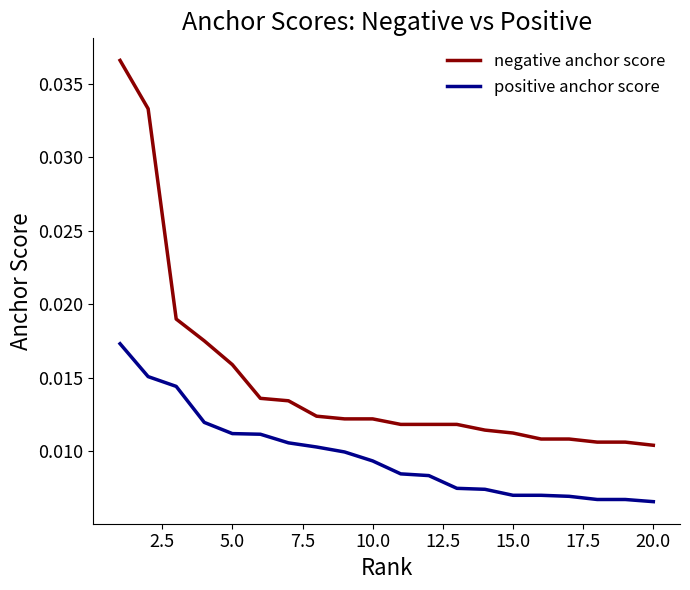

What are all the series names shown in the legend?

negative anchor score, positive anchor score